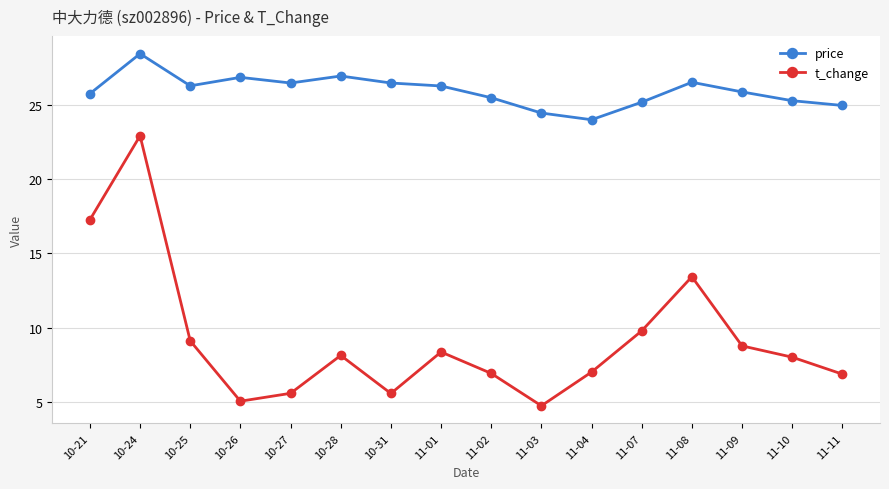

True or false: t_change has more than 1 points higher than both neighbors.

True